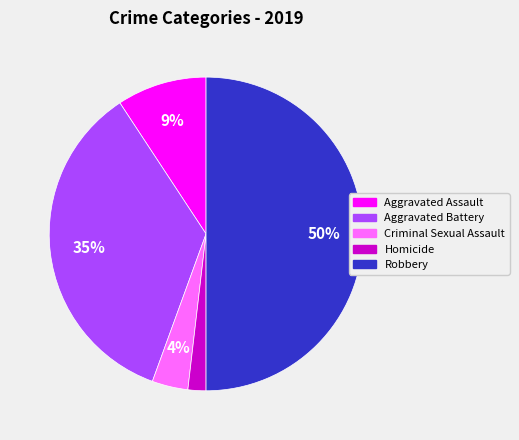

How many segments does this pie chart have?

5